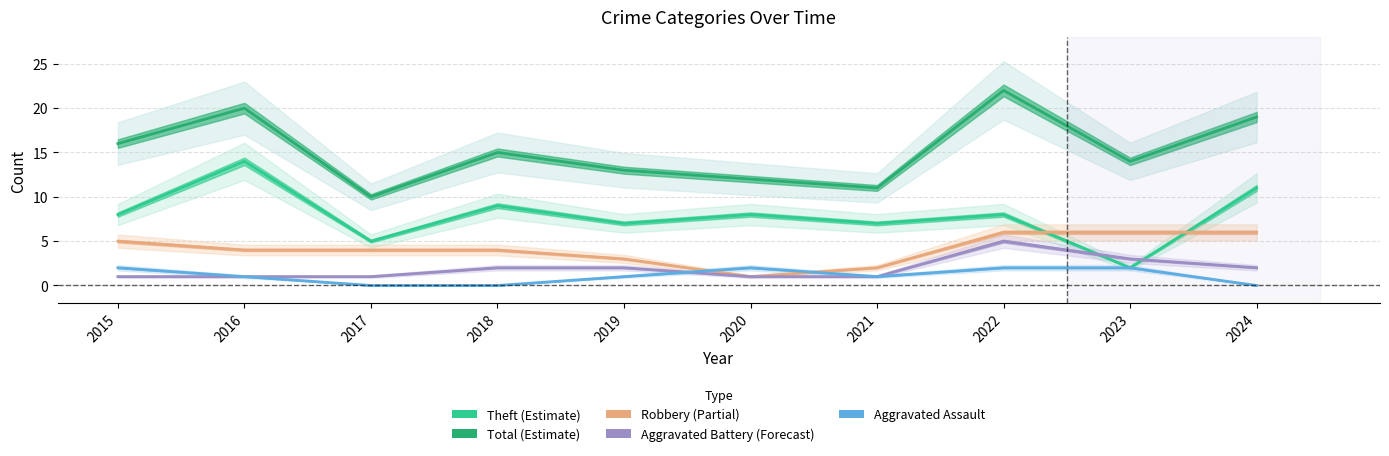

True or false: Aggravated Battery and Total intersect in this chart.

False